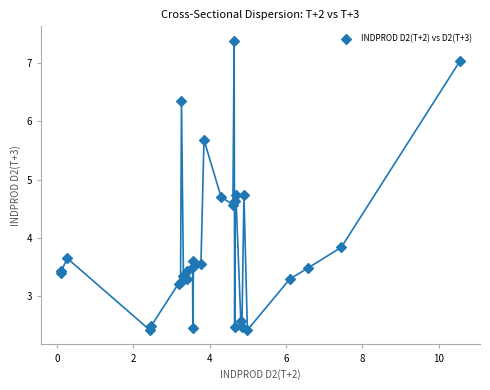

What Y value in the scatter plot is closest to 4?

3.8